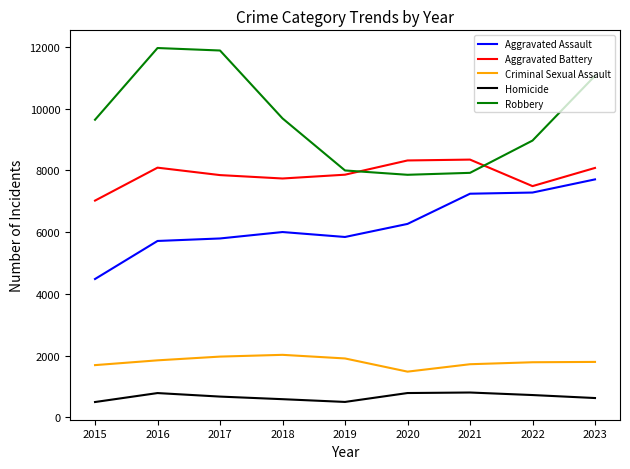

The value of Homicide at 2018 is 588. True or false?

True